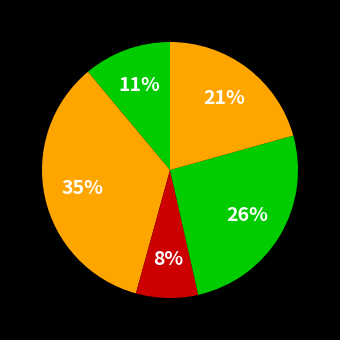

Count the number of slices in the pie.

5